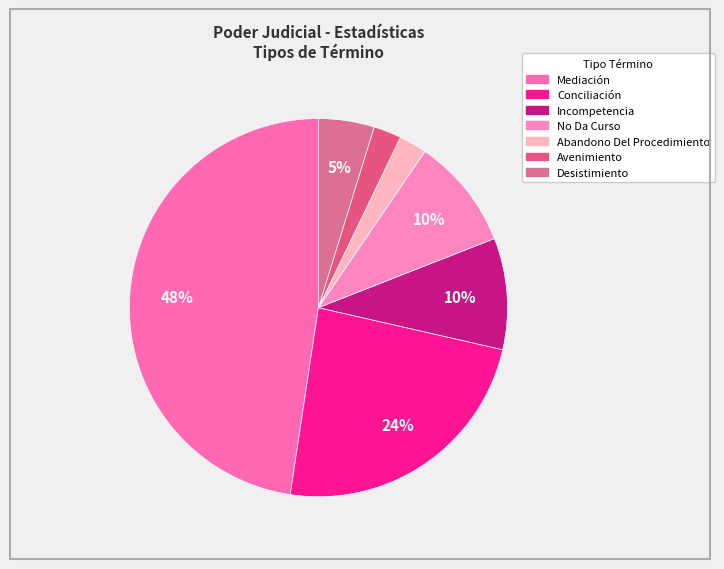

Is Abandono Del Procedimiento the majority of the pie?

No